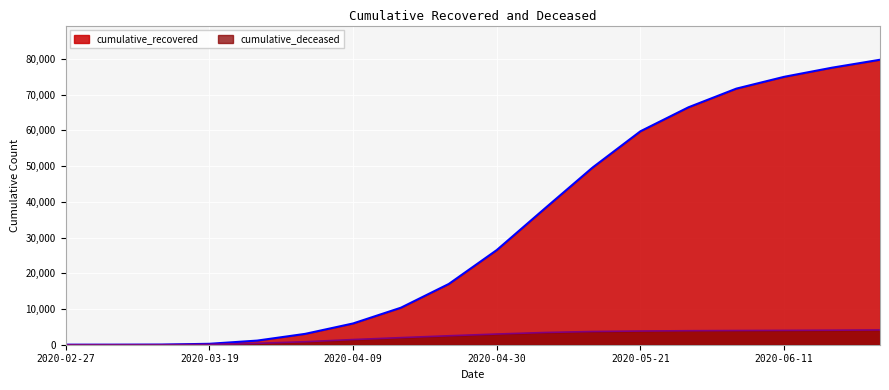

Is the value of cumulative_recovered at 2020-04-09 greater than the value of cumulative_deceased at 2020-02-27?

Yes